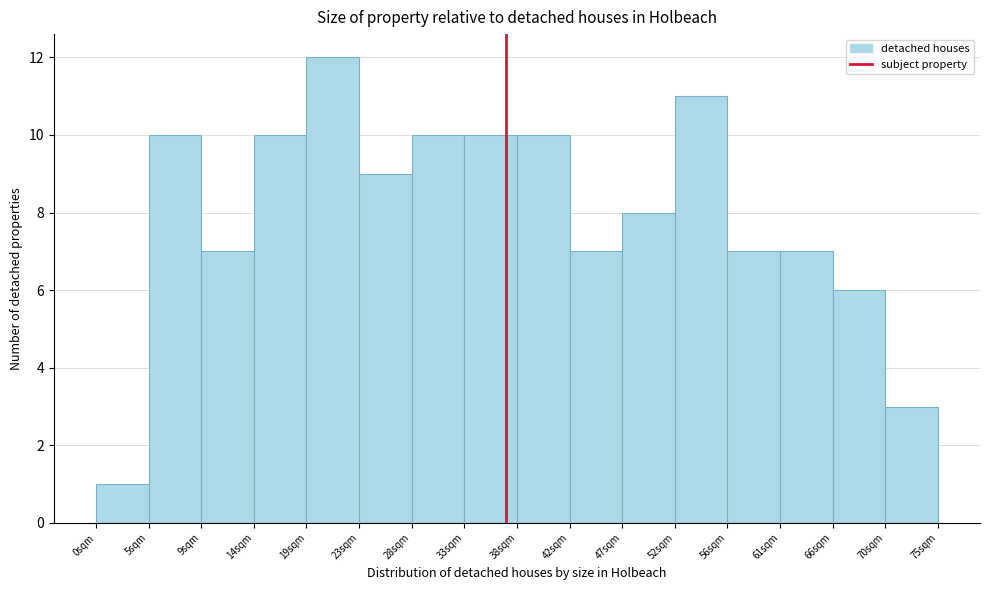

Reading left to right, transcribe all the data shown in this chart.

1	10	7	10	12	9	10	10	10	7	8	11	7	7	6	3